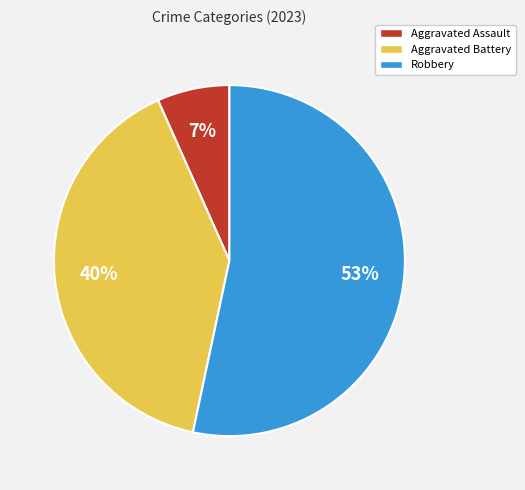

Is there any slice that represents more than half of the pie?

Yes